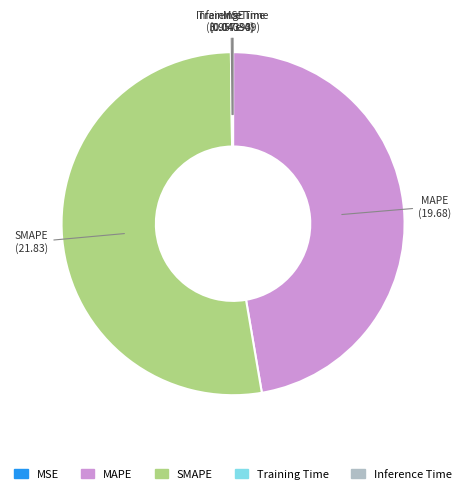

What is the largest slice in the pie chart?

SMAPE